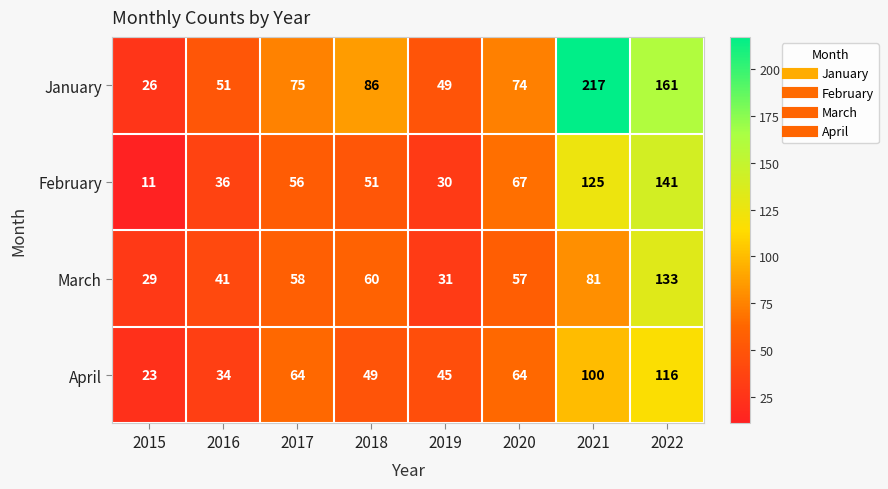

True or false: January has a value of 22 at 2018.

False